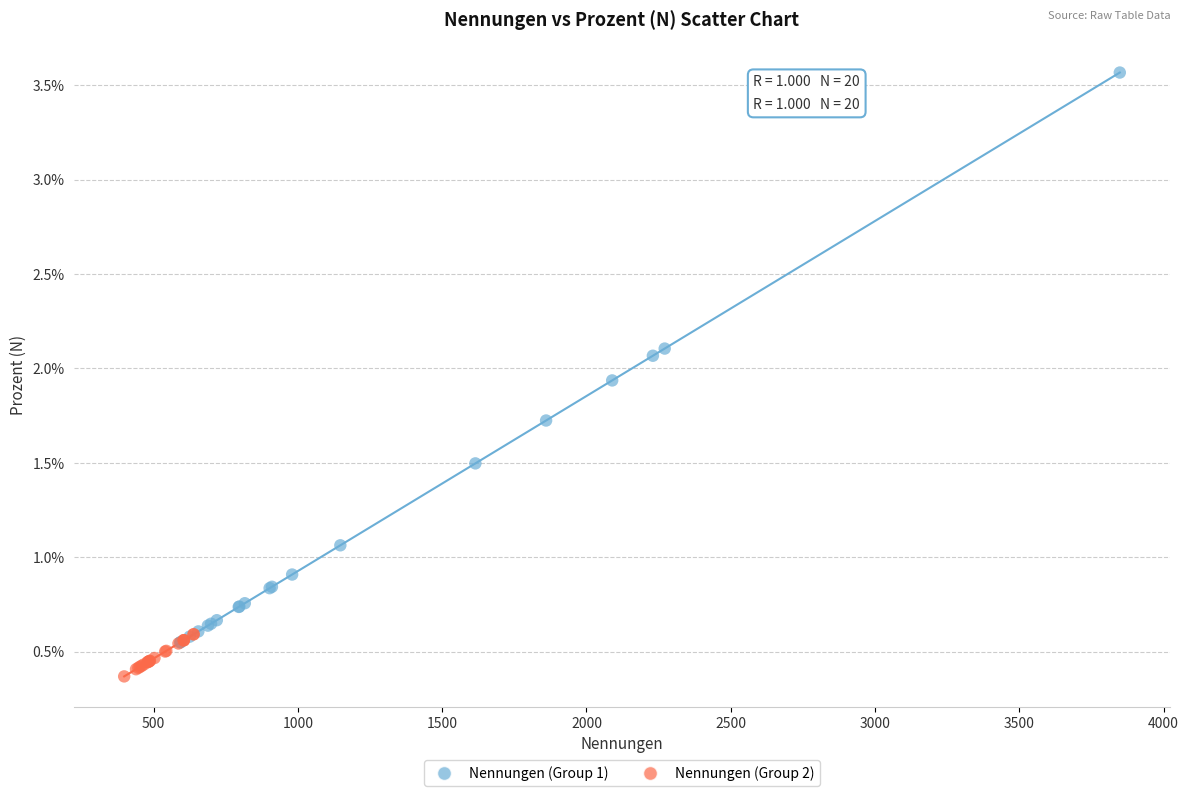

Which series contains the highest Y value?

Nennungen (Group 1)